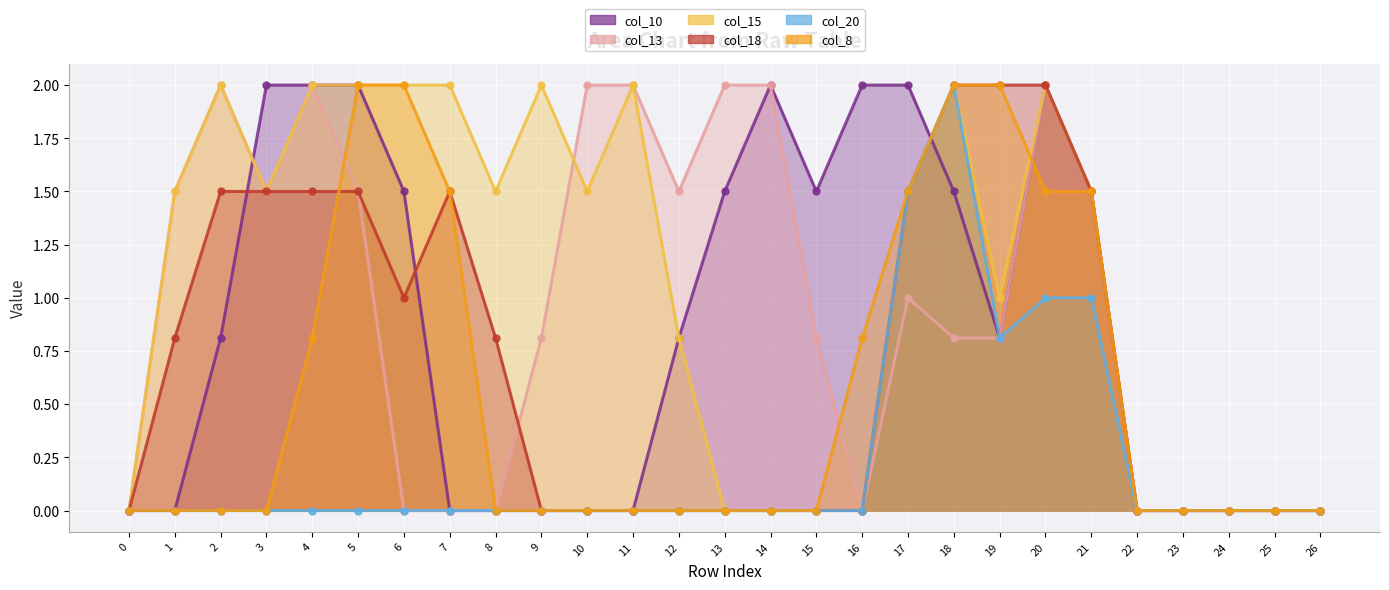

Where is the first local minimum for col_13?

3